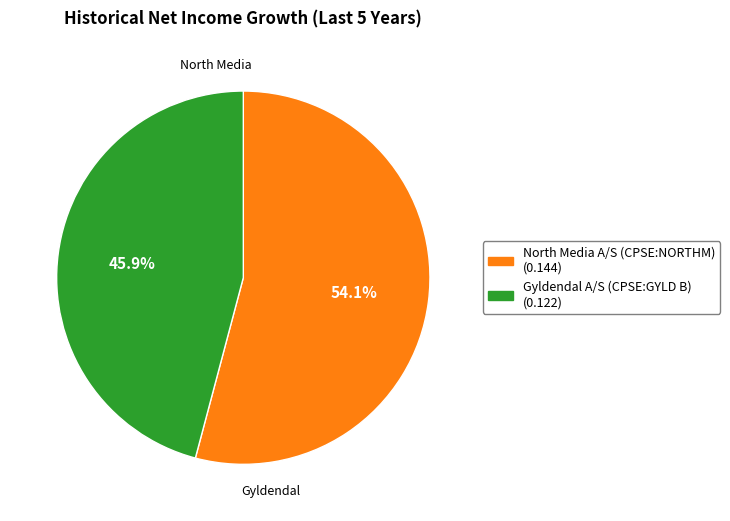

Do Gyldendal A/S (CPSE:GYLD B) and North Media A/S (CPSE:NORTHM) together represent more than half of the pie?

Yes